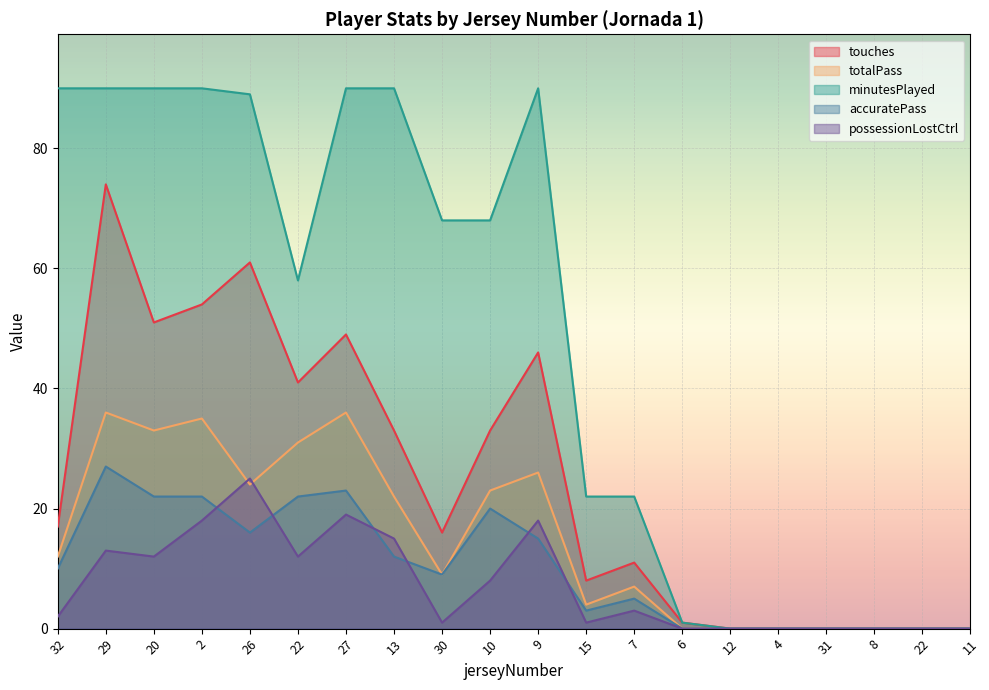

Where is totalPass nearest to the value 18?

13